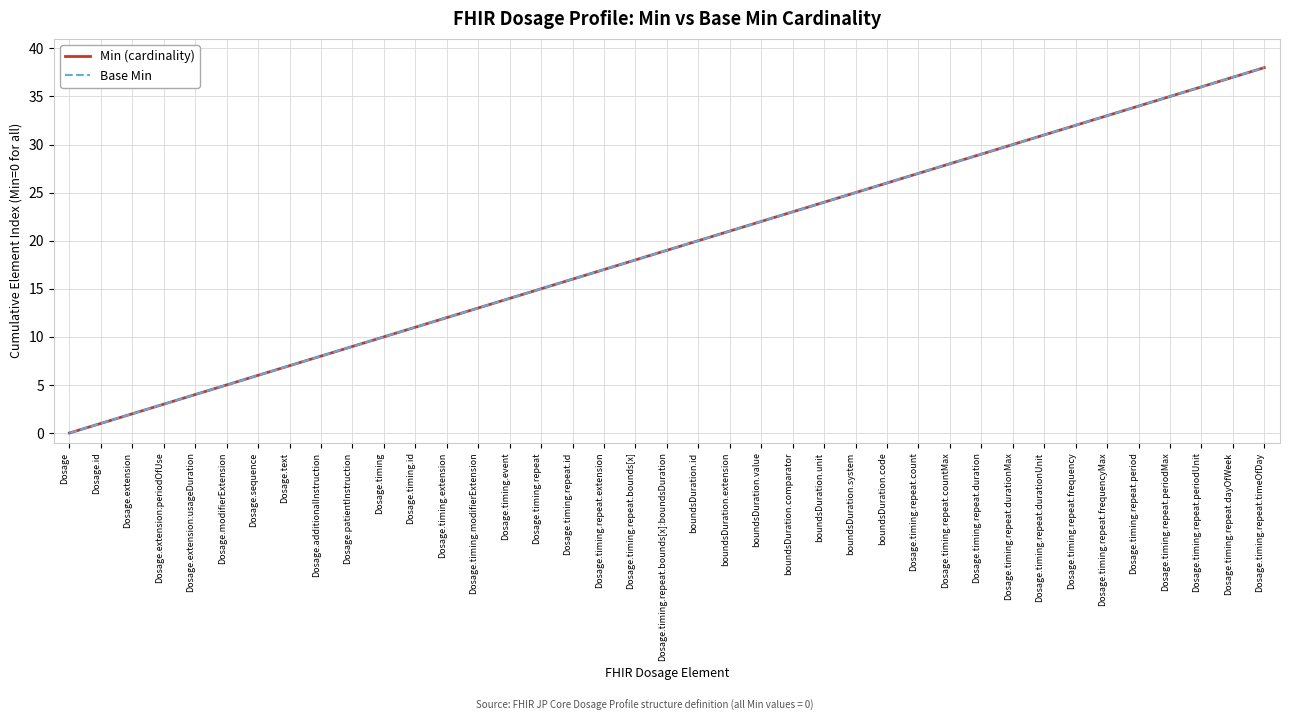

Is this an area chart (filled region under the line)?

No